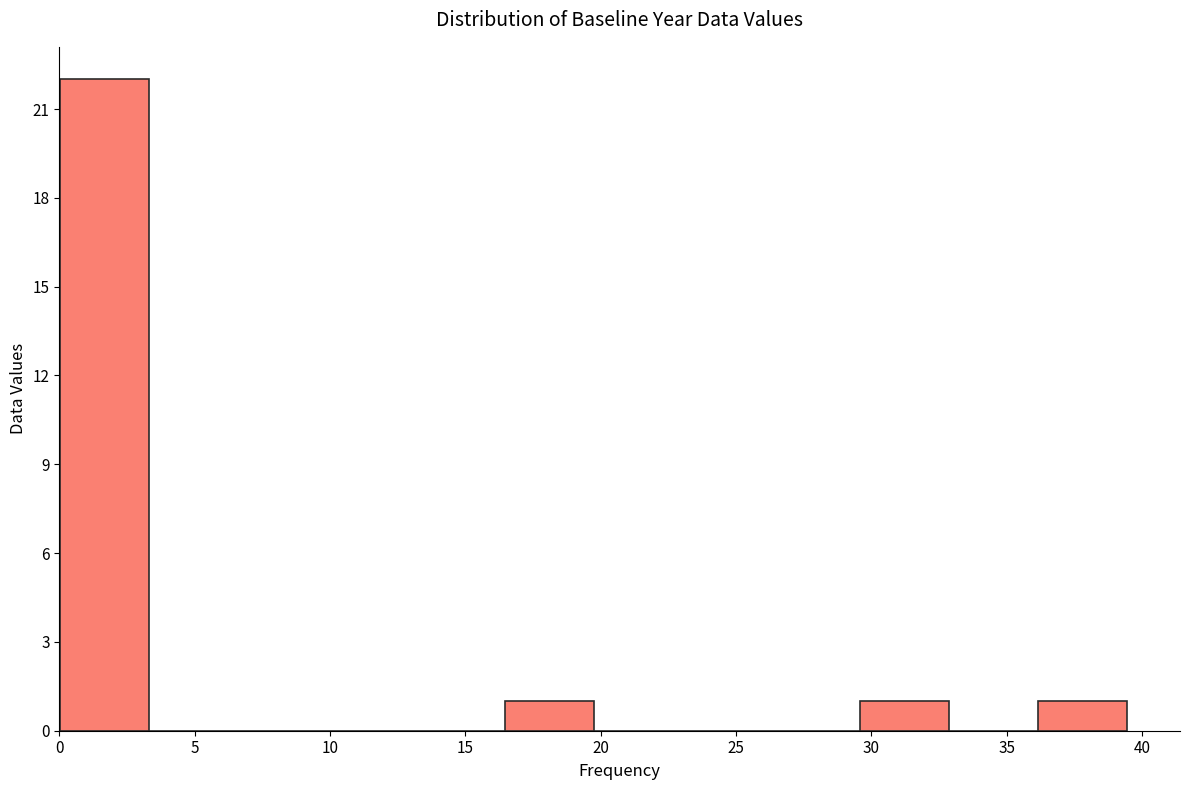

Reading left to right, list every bar in this chart as the range it spans on the x-axis followed by its height. Neither the bar edges nor the heights are printed on the chart, so give them approximately, as read against the axes.

0.0 to 3.5: 22
3.5 to 6.5: 0
6.5 to 10.0: 0
10.0 to 13.0: 0
13.0 to 16.5: 0
16.5 to 19.5: 1
19.5 to 23.0: 0
23.0 to 26.5: 0
26.5 to 29.5: 0
29.5 to 33.0: 1
33.0 to 36.0: 0
36.0 to 39.5: 1